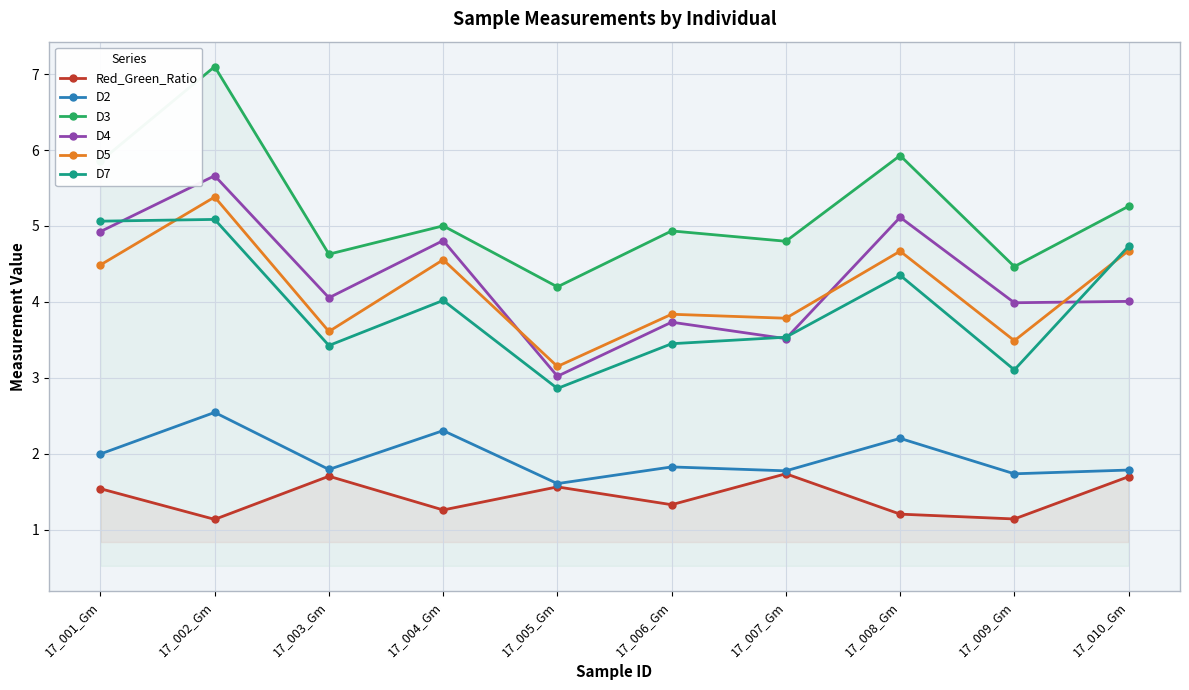

What is the spread (max minus min) of values at 17_010_Gm?

3.6